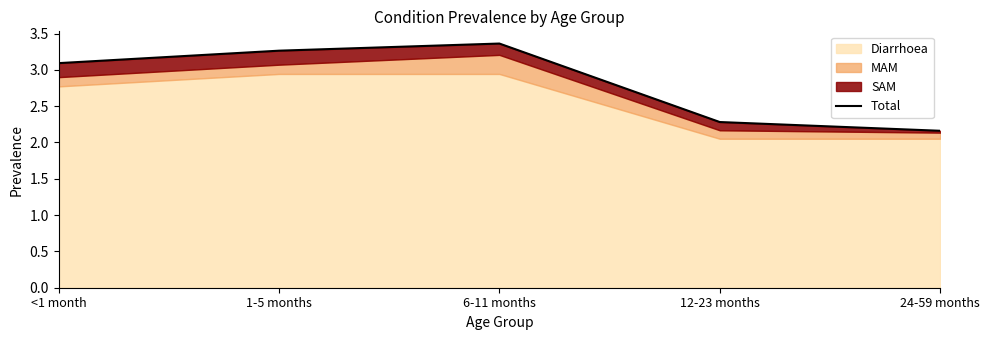

What is the label of the 5th point from the left?

24-59 months